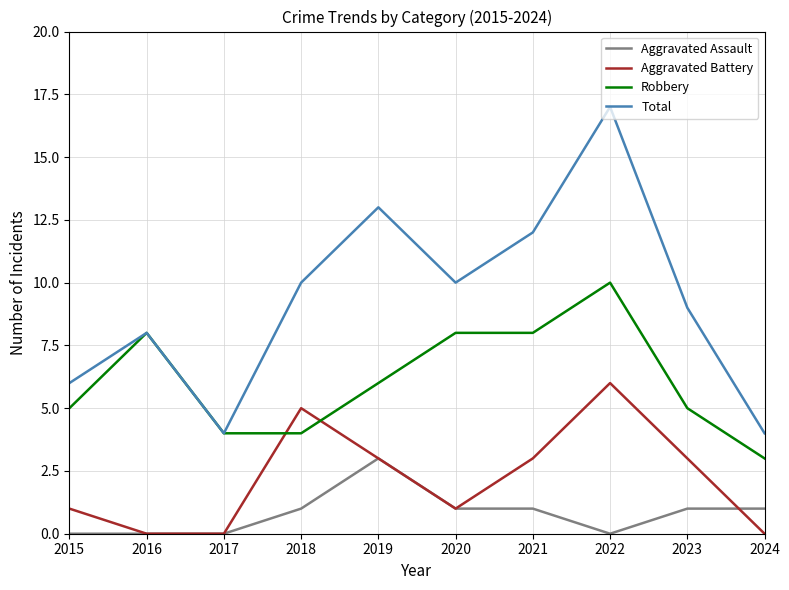

Which series has the largest total across all categories?

Total